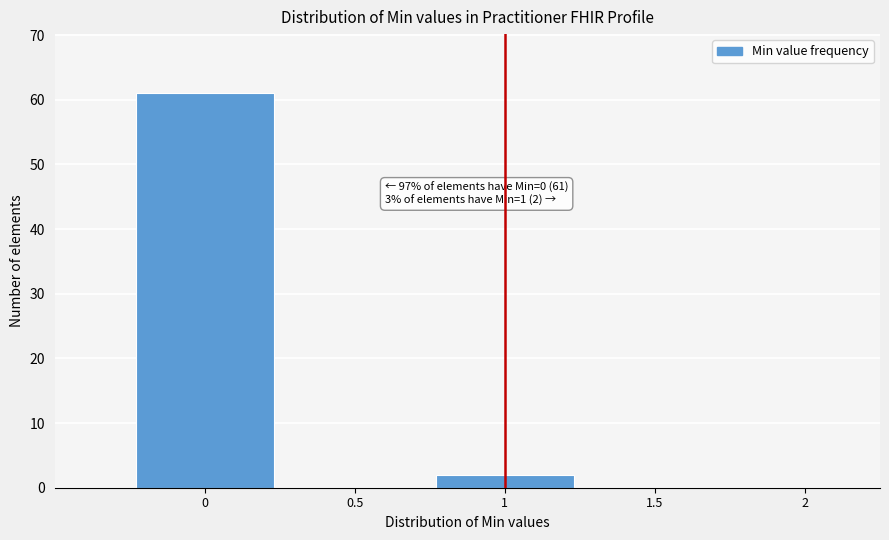

Over which range of the x-axis is the bar tallest?

-0.25 to 0.25